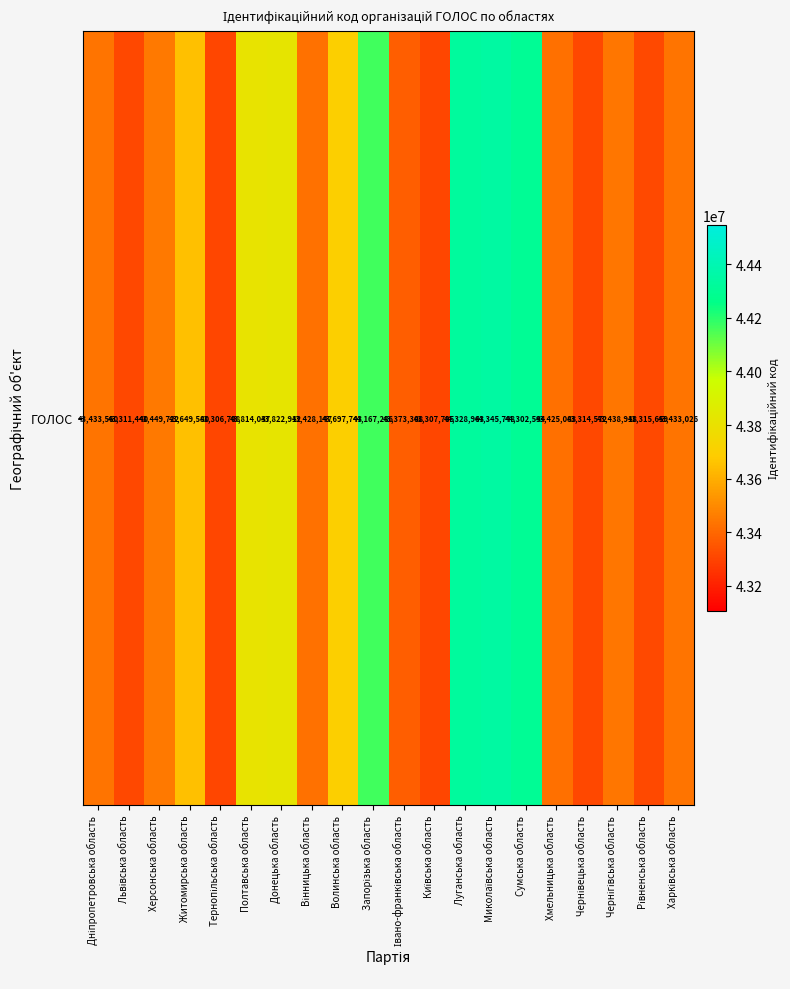

How many data points are less than 43438918?

10